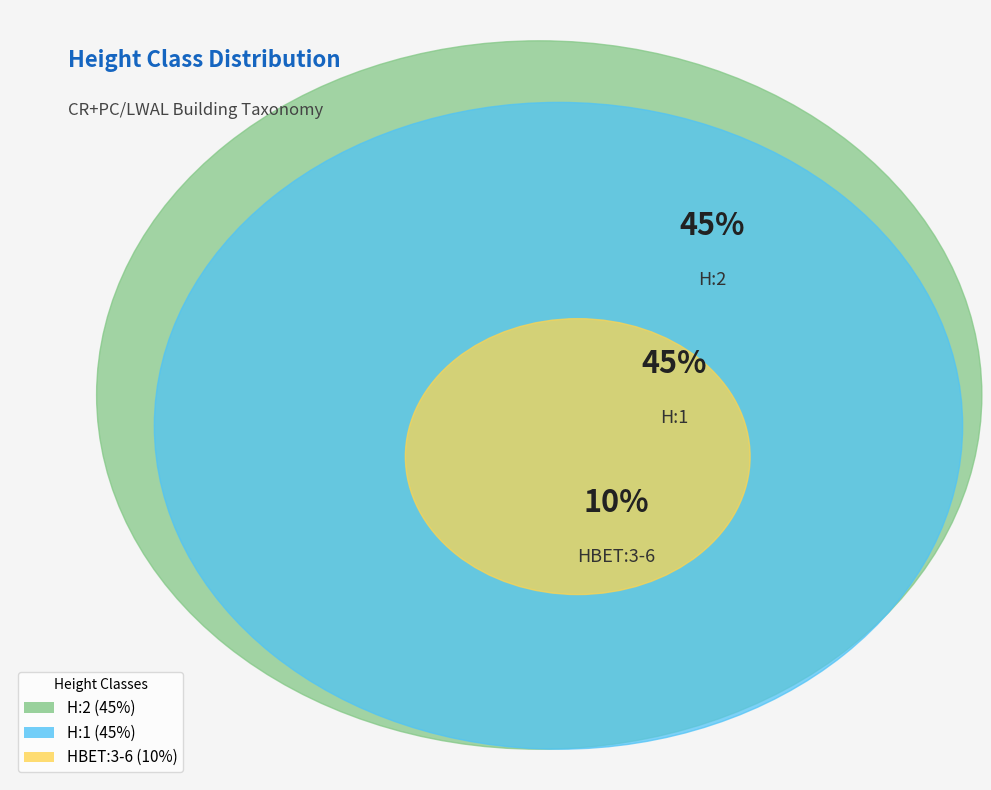

How many segments does this pie chart have?

3